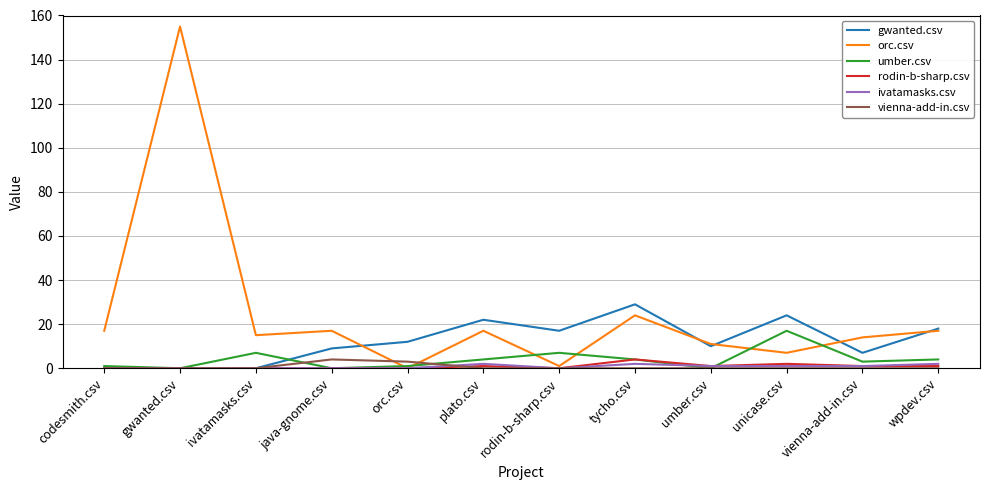

What are all the series names shown in the legend?

gwanted.csv, orc.csv, umber.csv, rodin-b-sharp.csv, ivatamasks.csv, vienna-add-in.csv